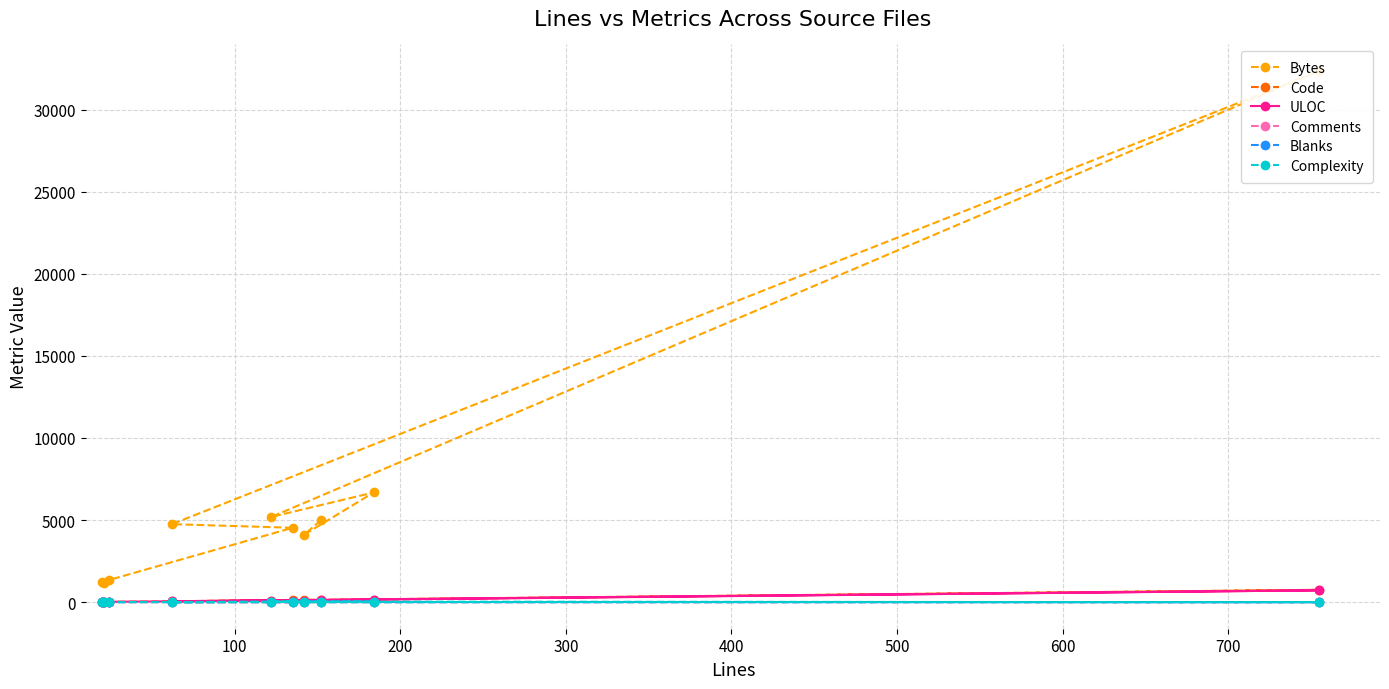

True or false: Code and Complexity cross at least once.

False